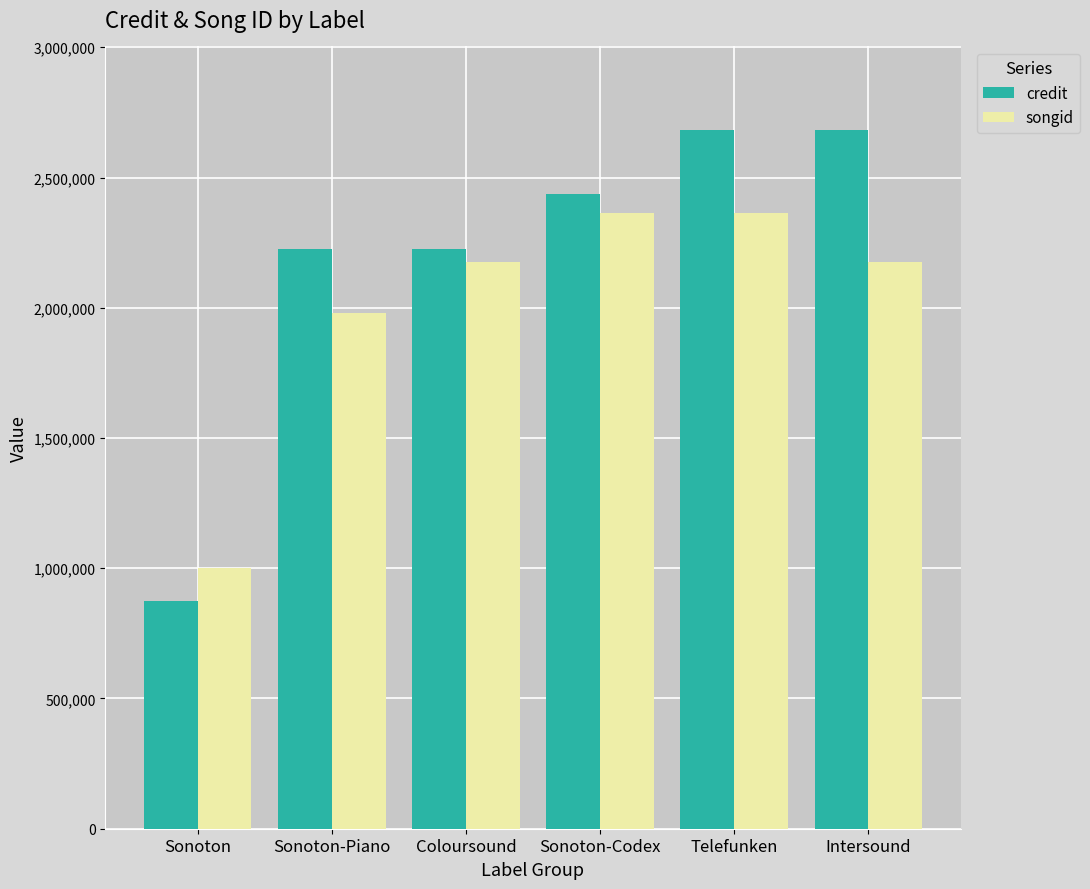

What is the label of the 2nd bar from the left?

Sonoton-Piano